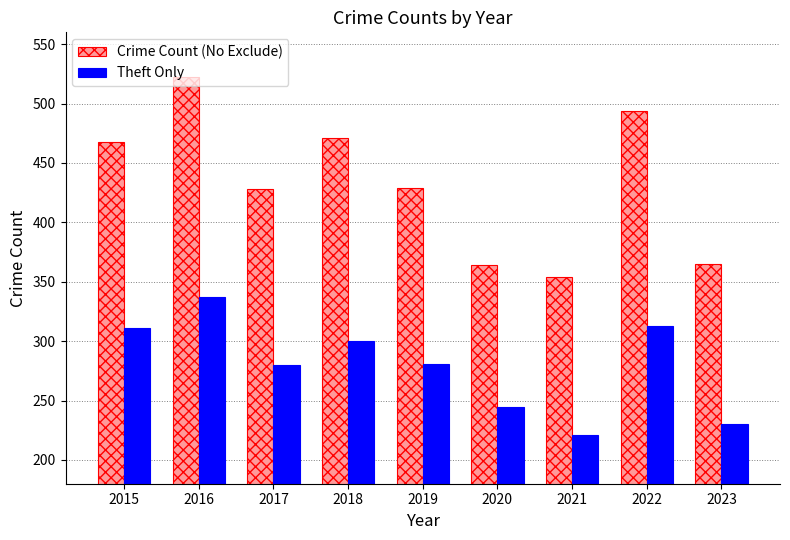

At 2023, list the series in order from largest to smallest.

Crime Count (No Exclude), Theft Only